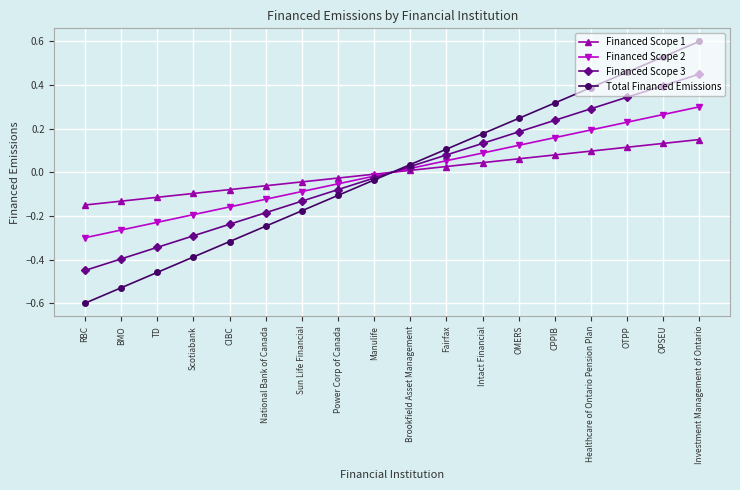

True or false: Financed Scope 3 has more than 0 points higher than both neighbors.

False